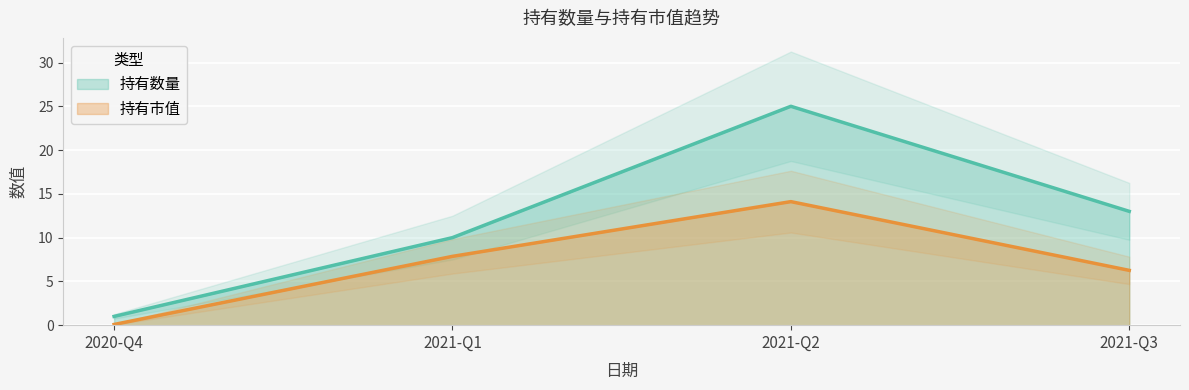

Reading left to right, transcribe all the data shown in this chart.

持有数量: 1.0	10.0	25.0	13.0
持有市值: 0.1	7.9	14.1	6.3